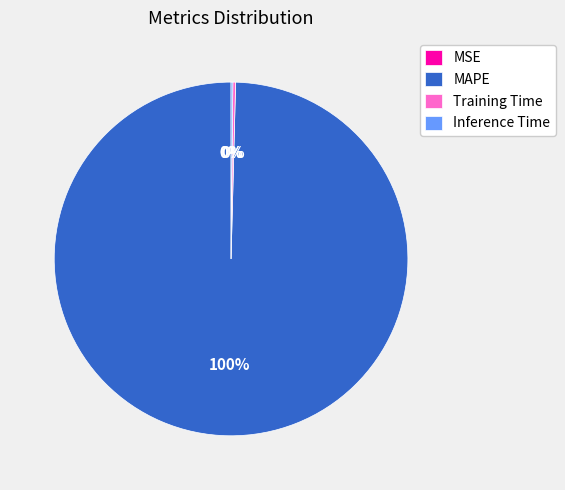

What is the largest slice in the pie chart?

MAPE